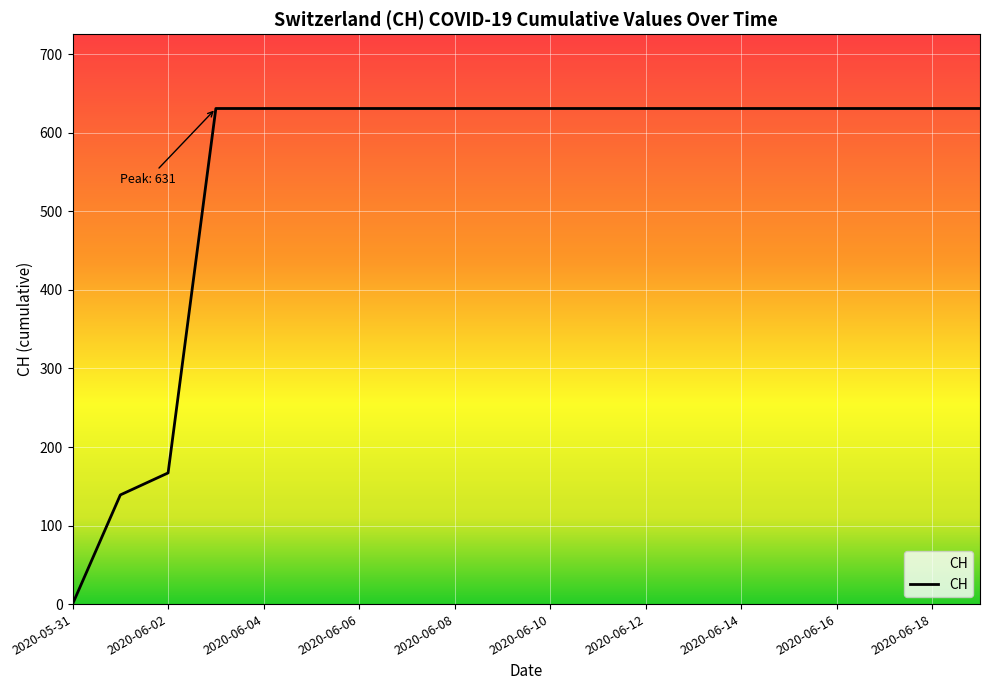

What is the maximum value shown in the chart?

631